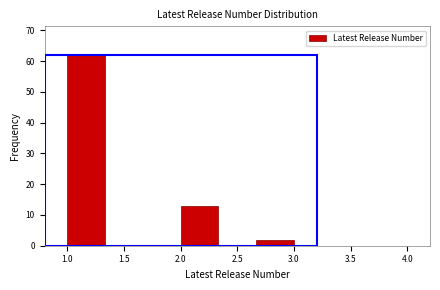

How tall is the bar that spans 1.00 to 1.35 on the x-axis? Neither the bar edges nor the heights are printed on the chart, so give them approximately, as read against the axes.

62